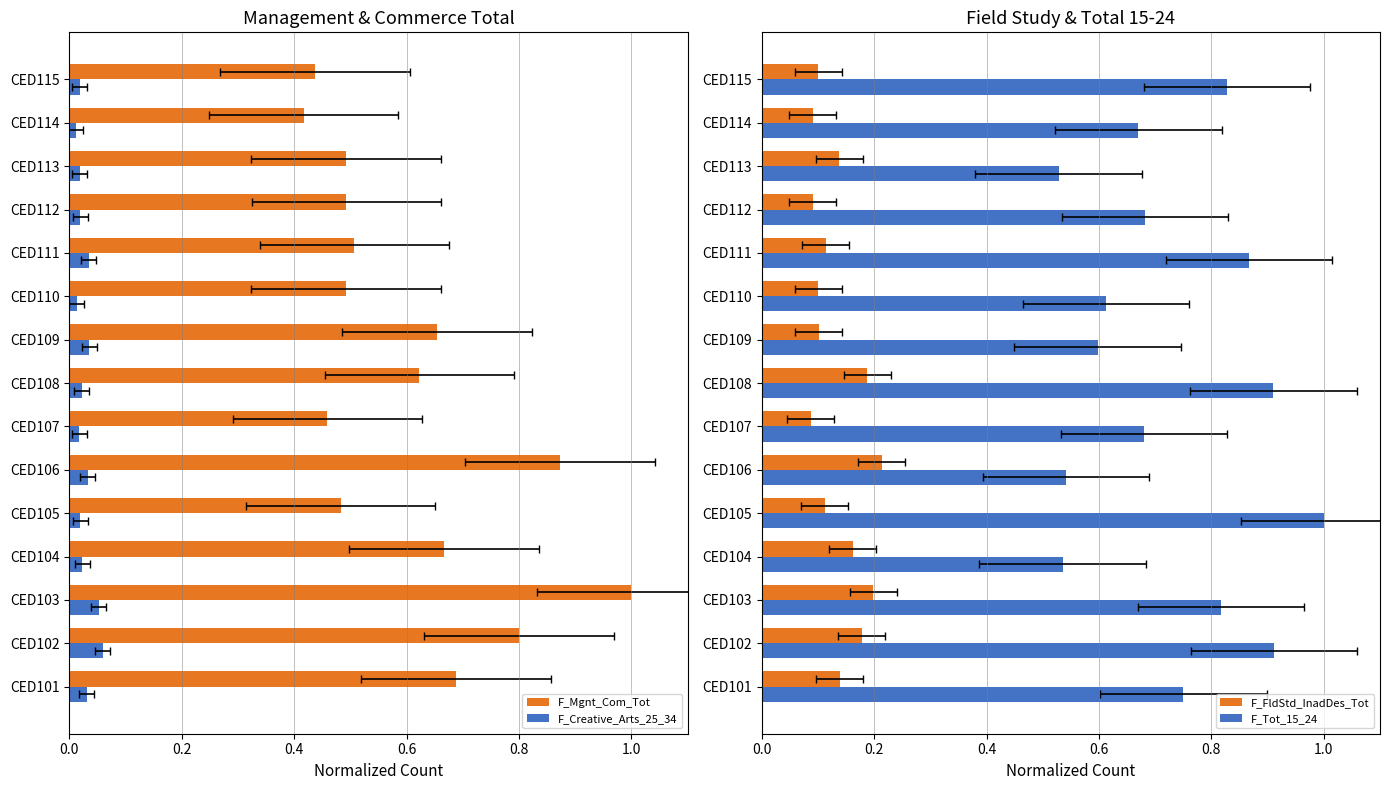

Rank the series by their maximum value, from lowest to highest.

F_Creative_Arts_25_34, F_FldStd_InadDes_Tot, F_Mgnt_Com_Tot, F_Tot_15_24